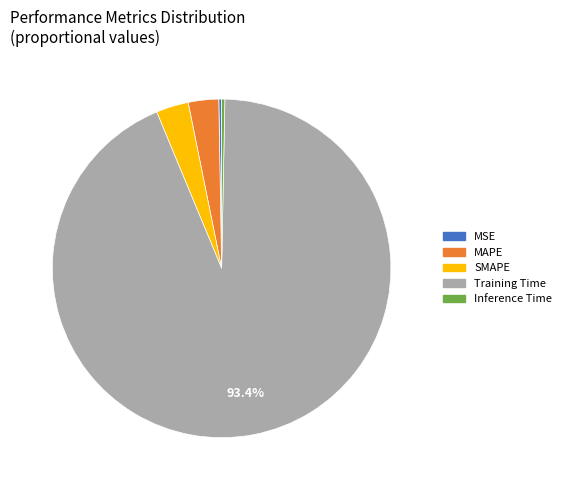

To the nearest percent, what portion does Training Time represent?

93%